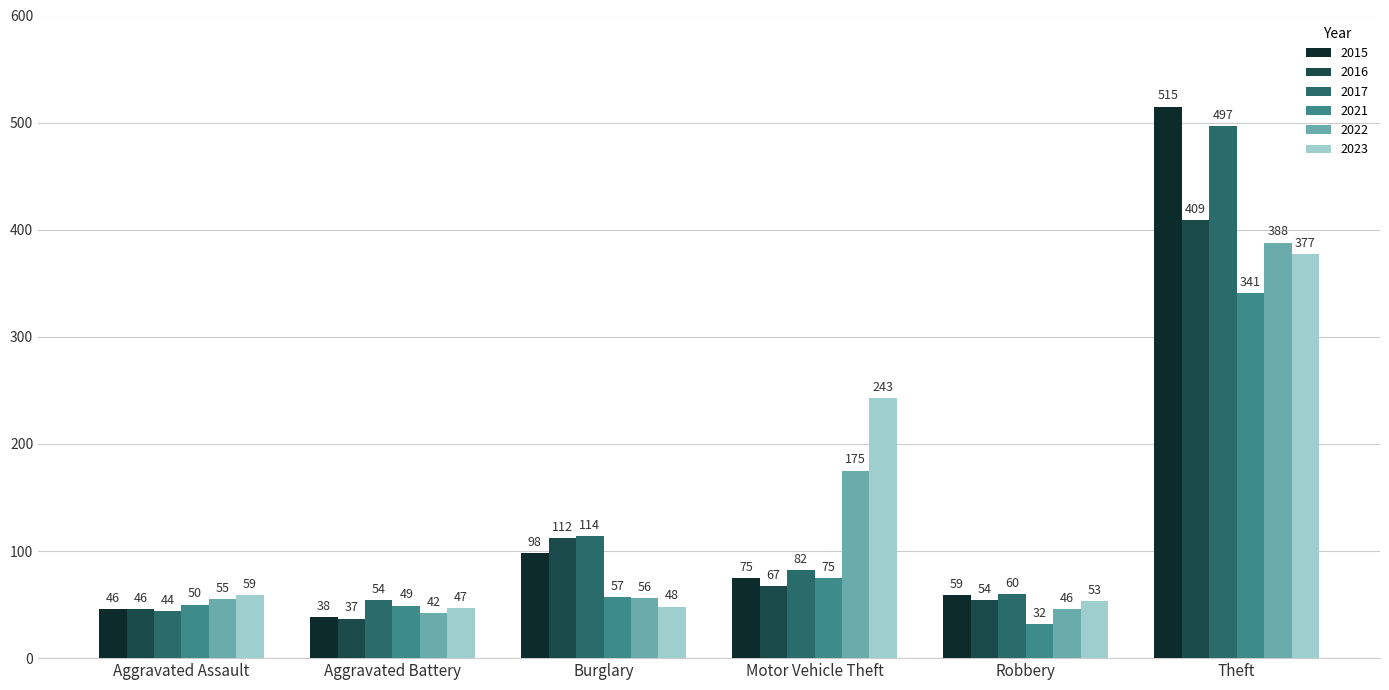

The 2023 series shows 59 at Aggravated Assault. True or false?

True